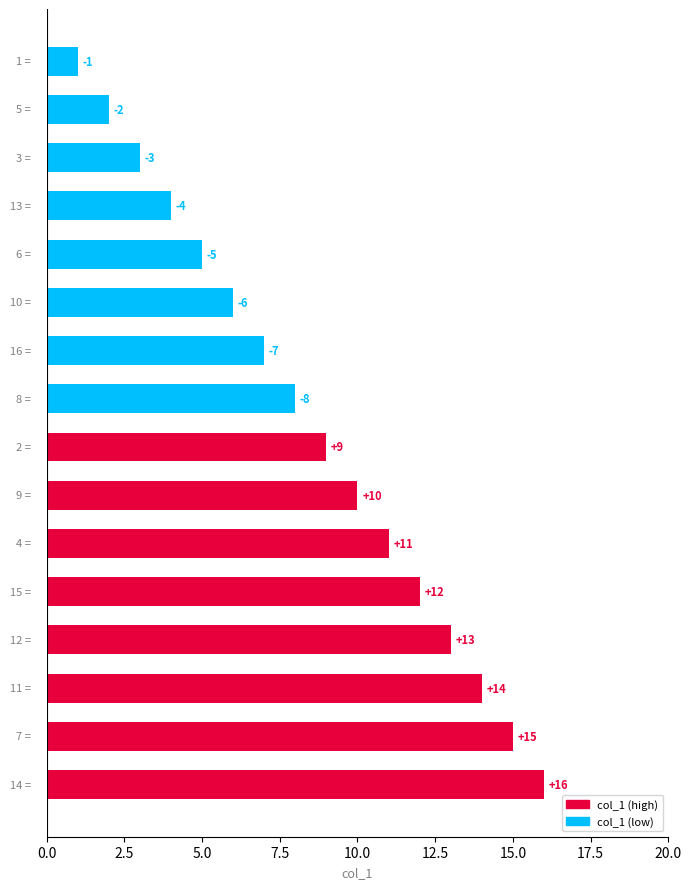

What is the difference between the maximum and second lowest values?

14